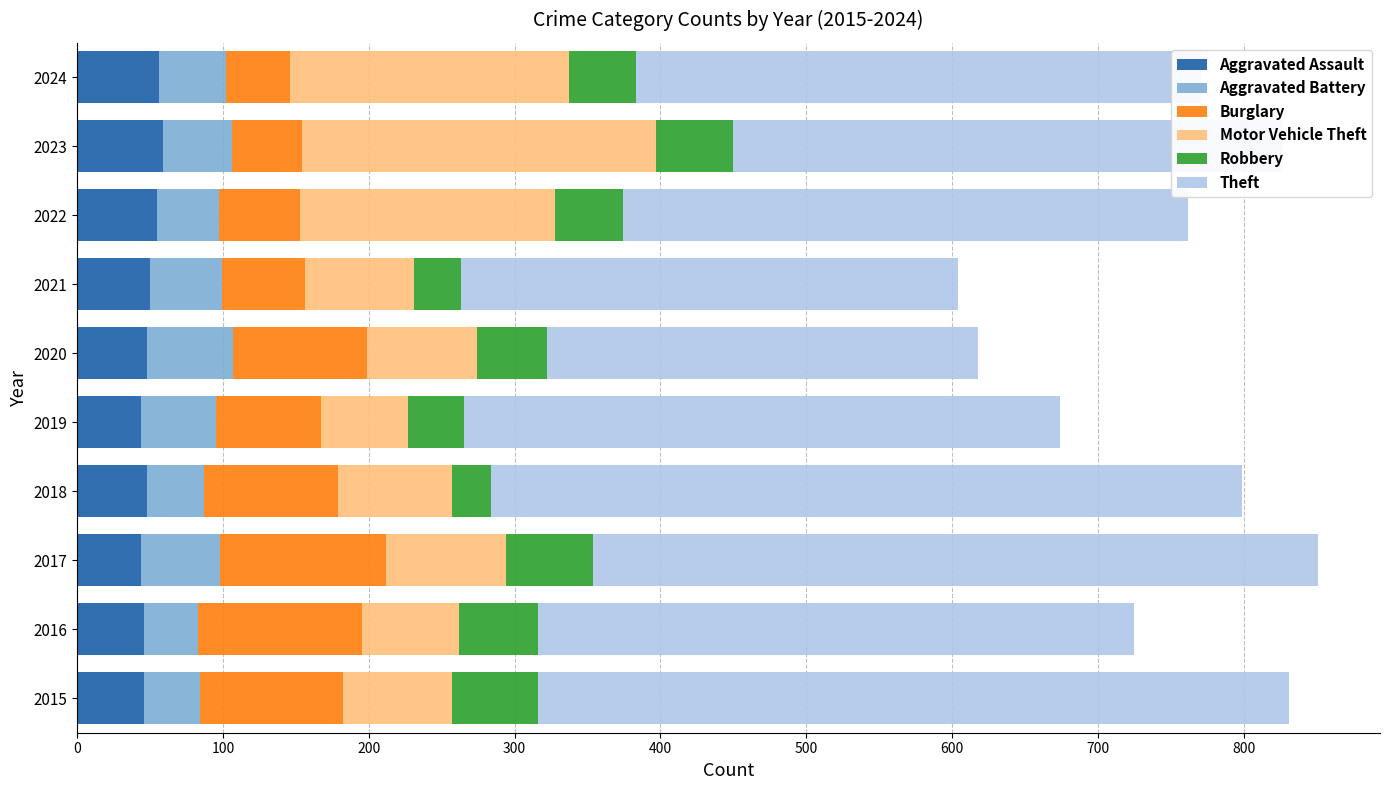

What are all the series names shown in the legend?

Aggravated Assault, Aggravated Battery, Burglary, Motor Vehicle Theft, Robbery, Theft